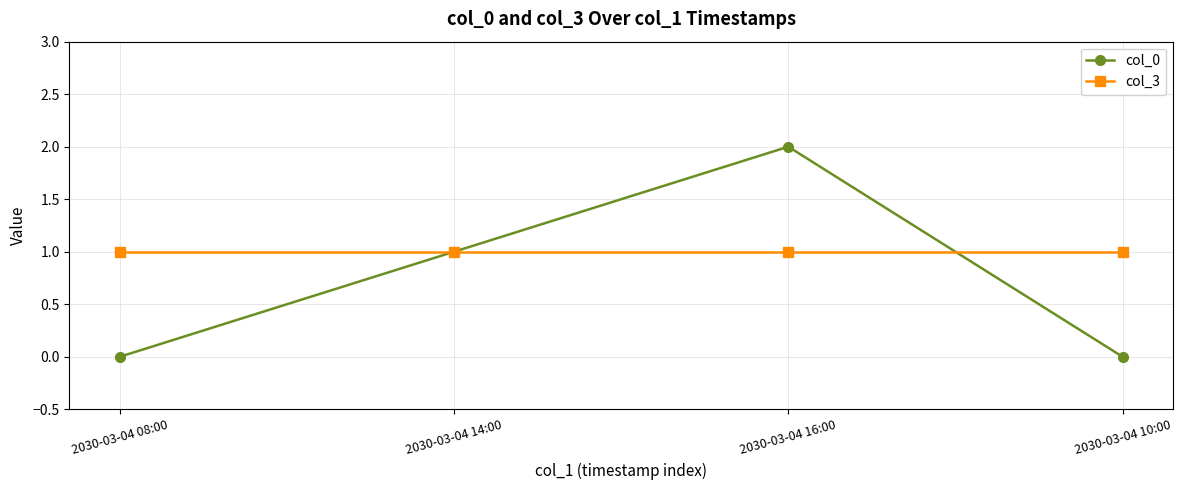

What is the label of the 1st point from the left?

2030-03-04 08:00